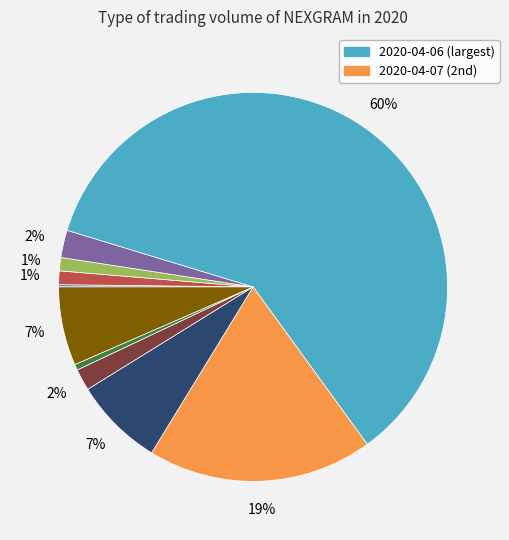

Is there a majority slice in this chart?

Yes